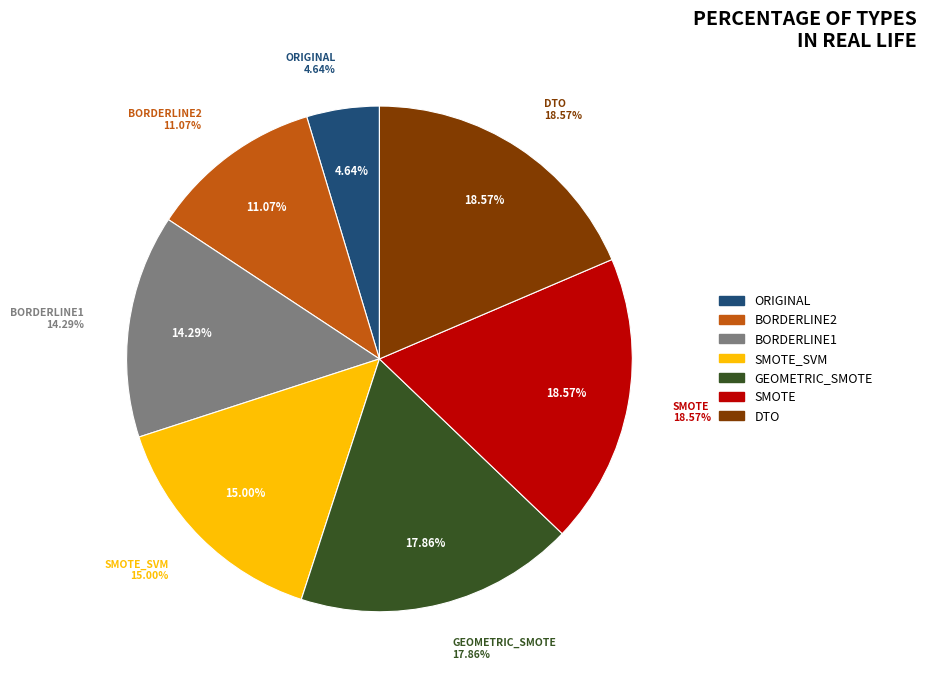

Is ORIGINAL the majority of the pie?

No